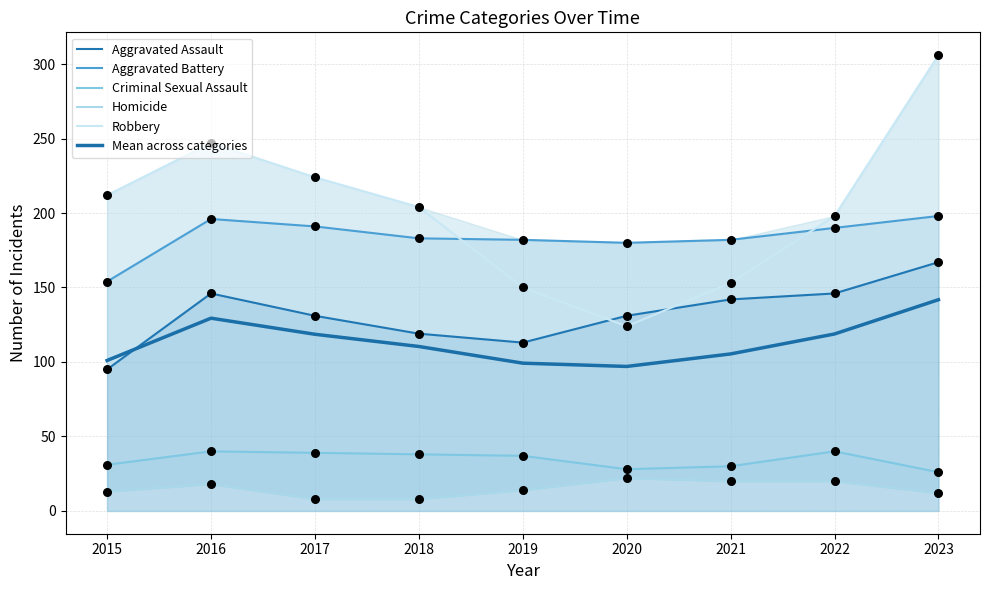

Is the value of Aggravated Assault at 2017 greater than the value of Robbery at 2022?

No